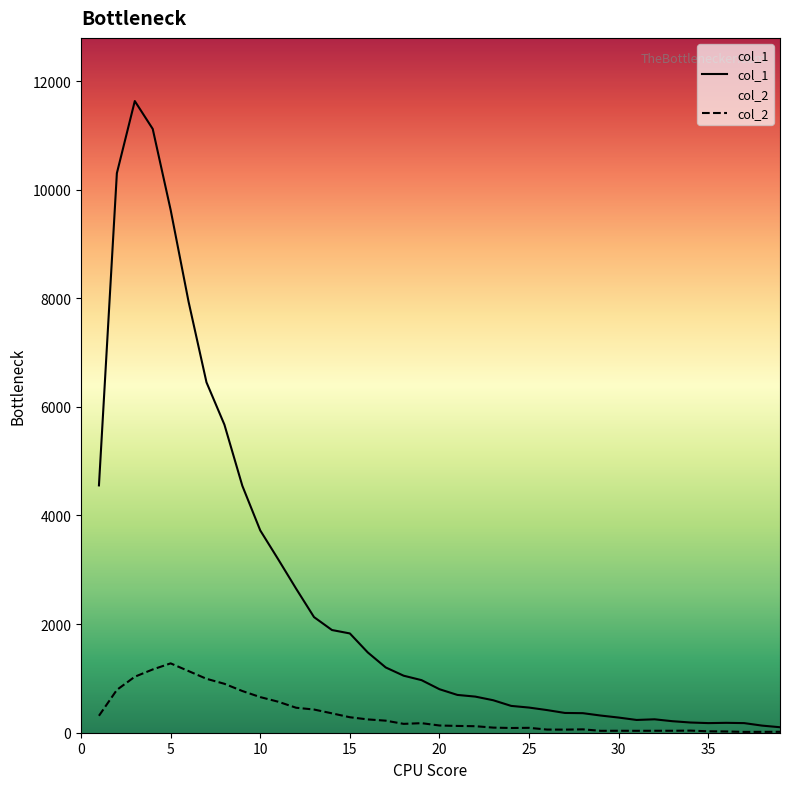

What is the maximum value shown in the chart?

11631